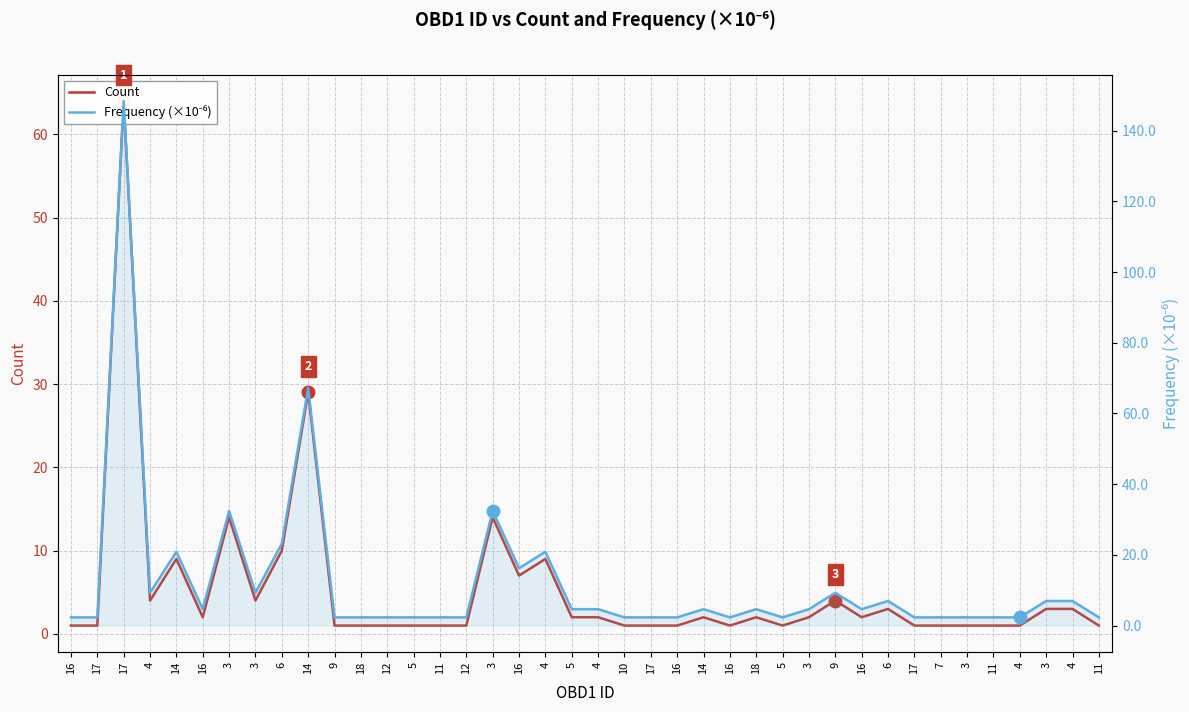

At which category does the chart reach its minimum across all series?

16